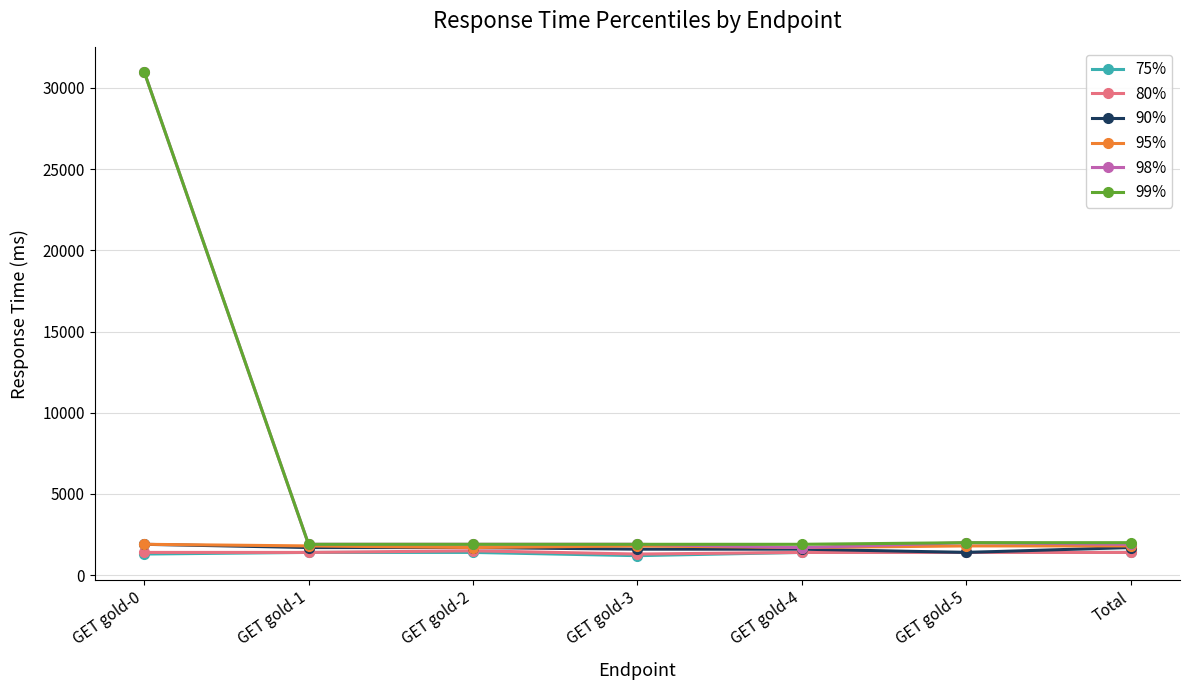

The value of 95% at GET gold-2 is 2964. True or false?

False